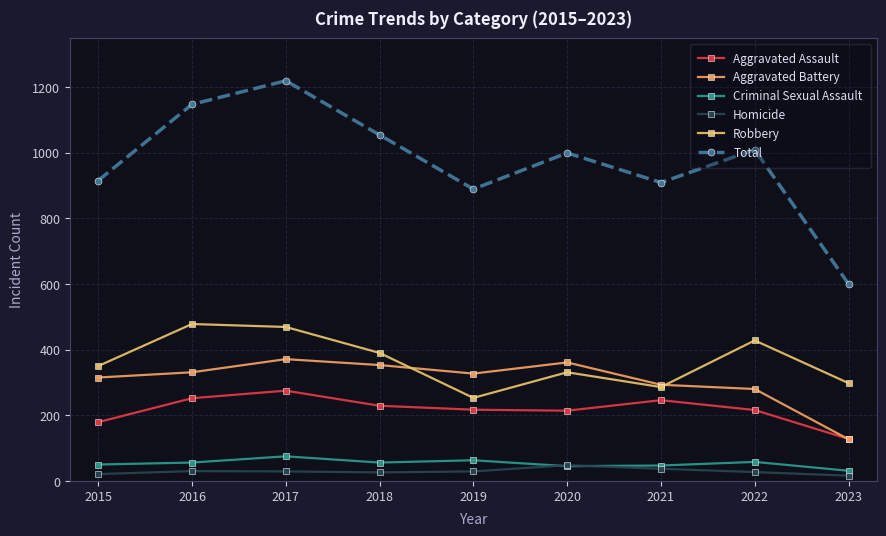

How many lines are shown in the chart?

6